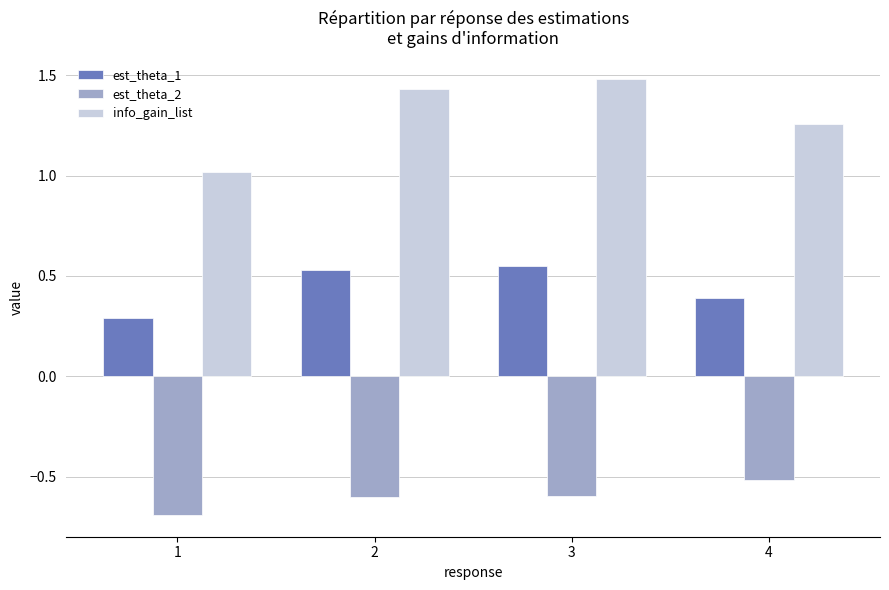

List the labels in order of info_gain_list value, smallest first.

1, 4, 2, 3